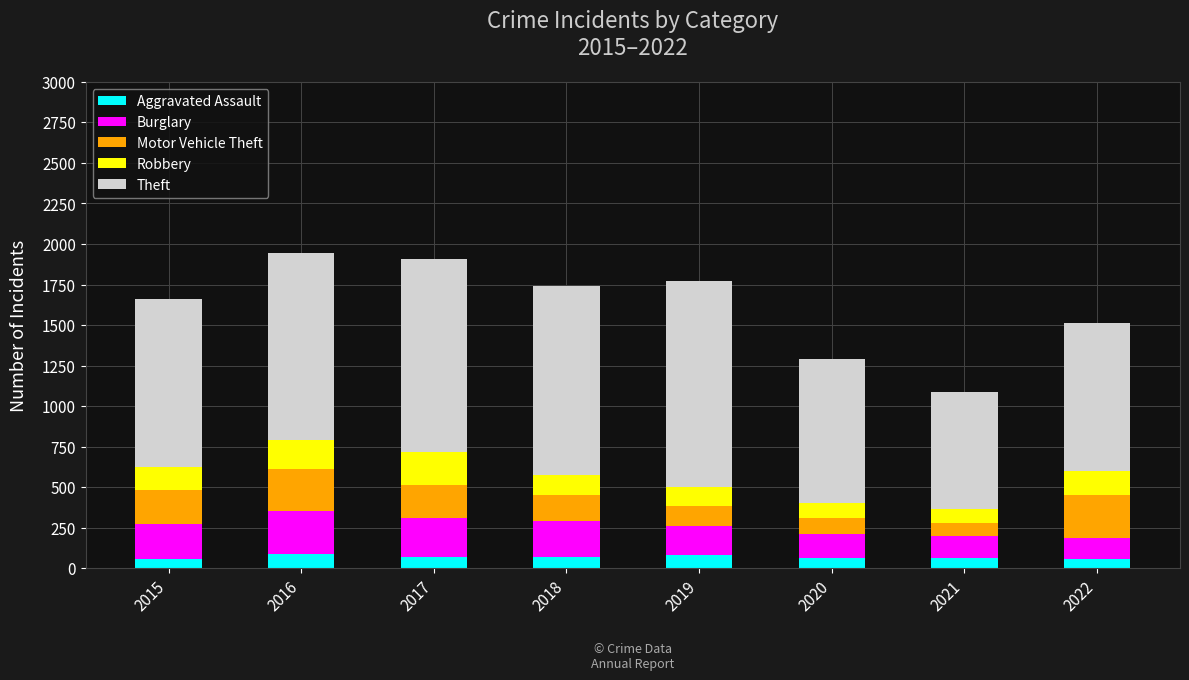

The Aggravated Assault series shows 80 at 2019. True or false?

True